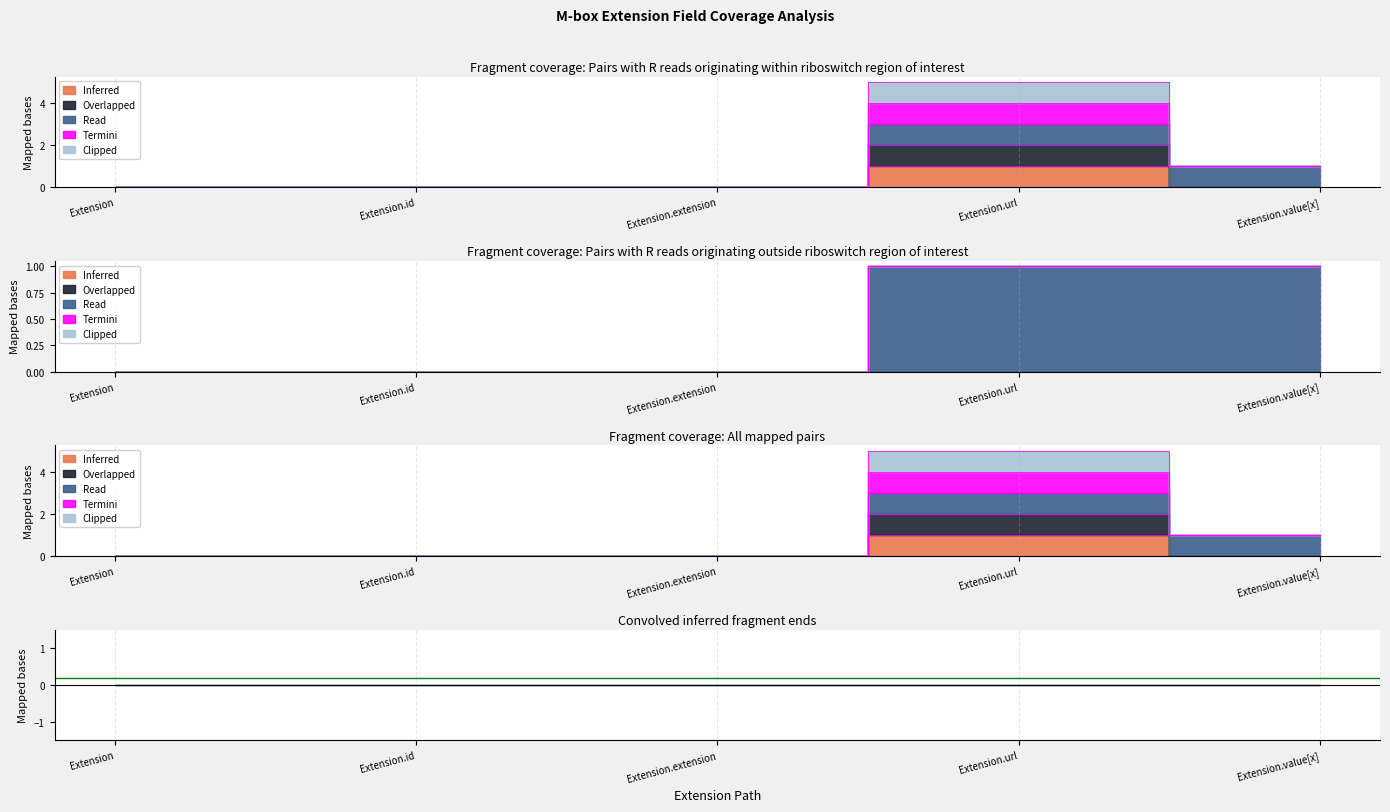

Which series changed the most between Extension.id and Extension.value[x]?

Read